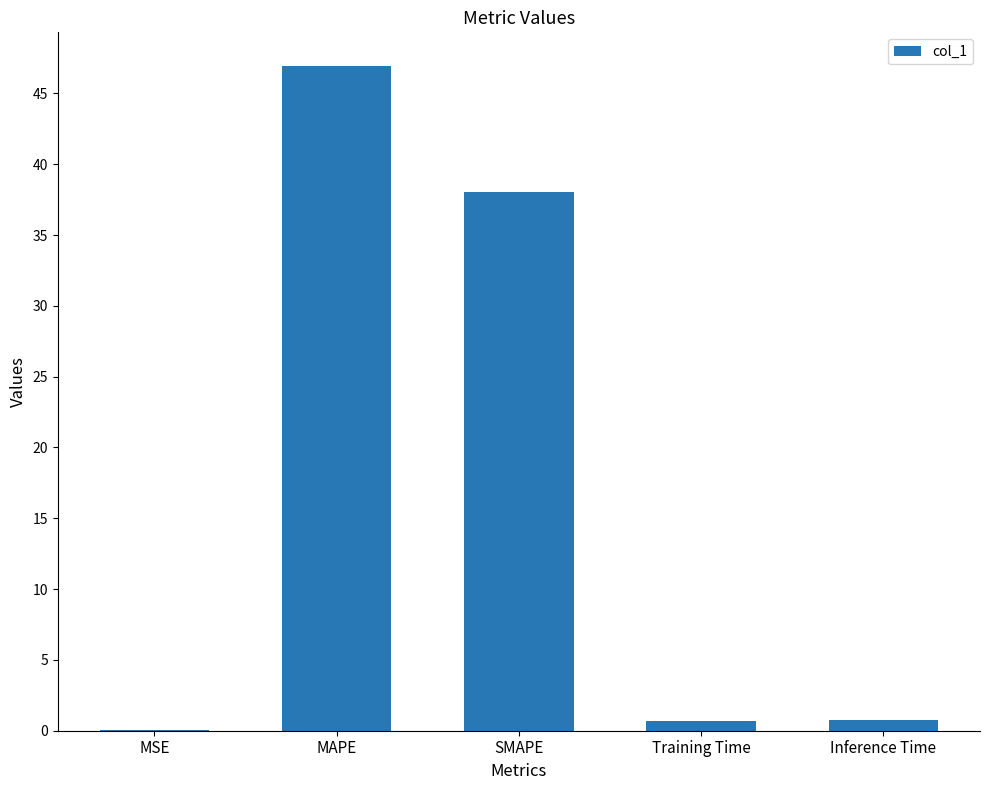

What is the change in value from MSE to MAPE?

+46.9